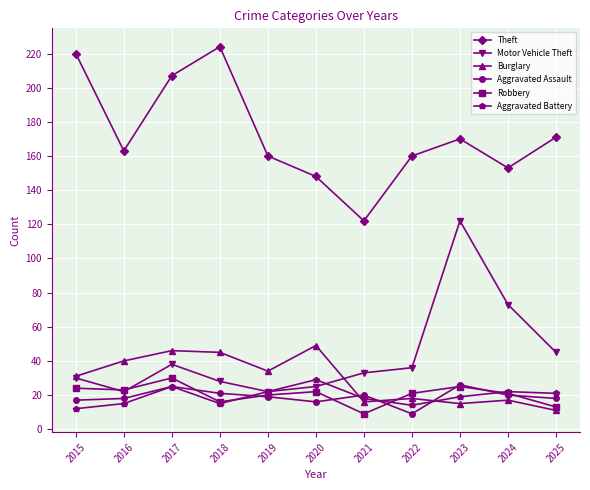

What is the sum of the Robbery values at 2017 and 2020?

52